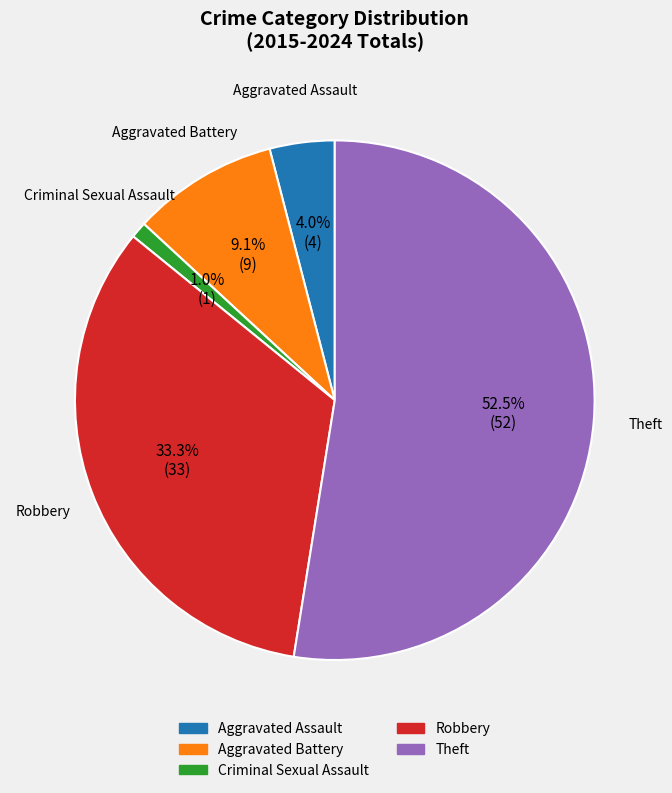

Is the sum of Aggravated Battery and Robbery greater than half?

No